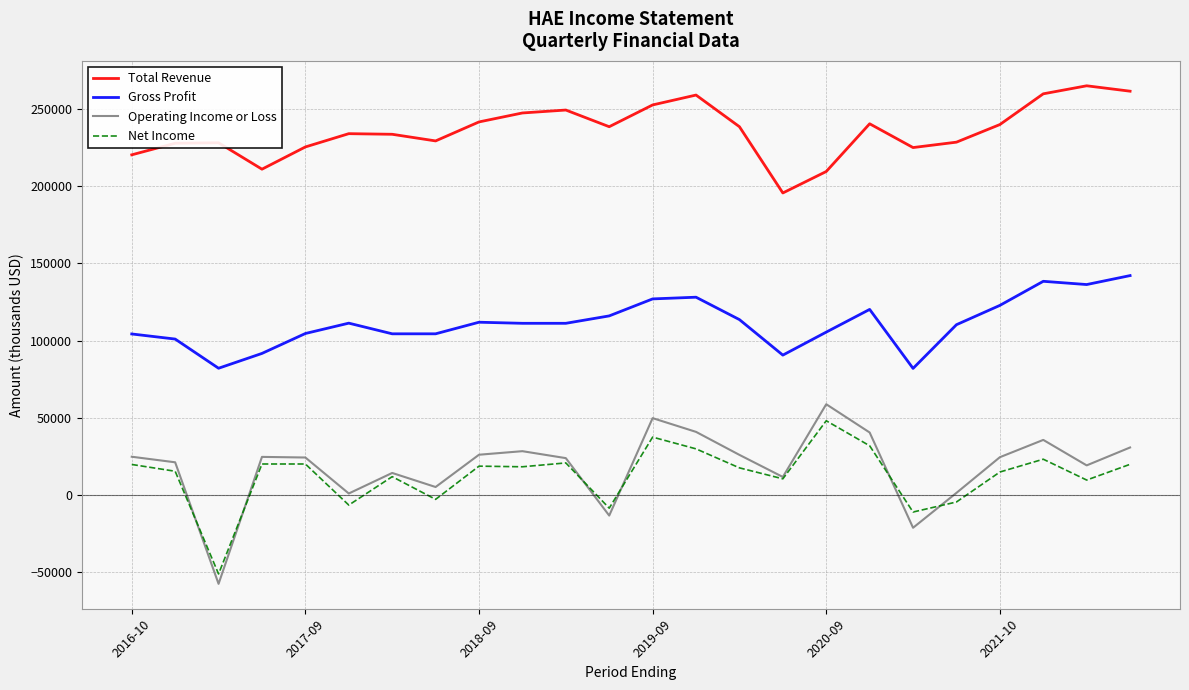

List the series in order of their peak value, lowest first.

Net Income, Operating Income or Loss, Gross Profit, Total Revenue